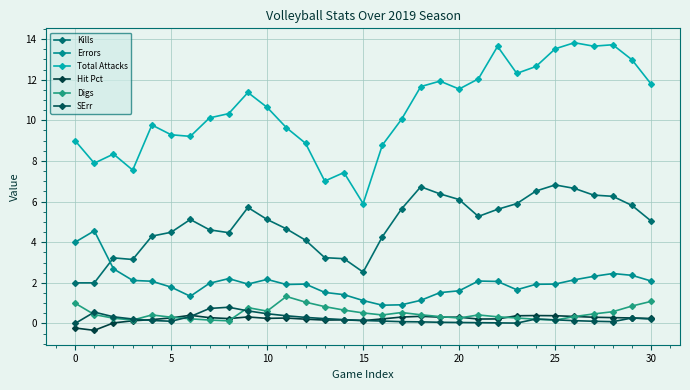

Does the chart have visible grid lines?

Yes